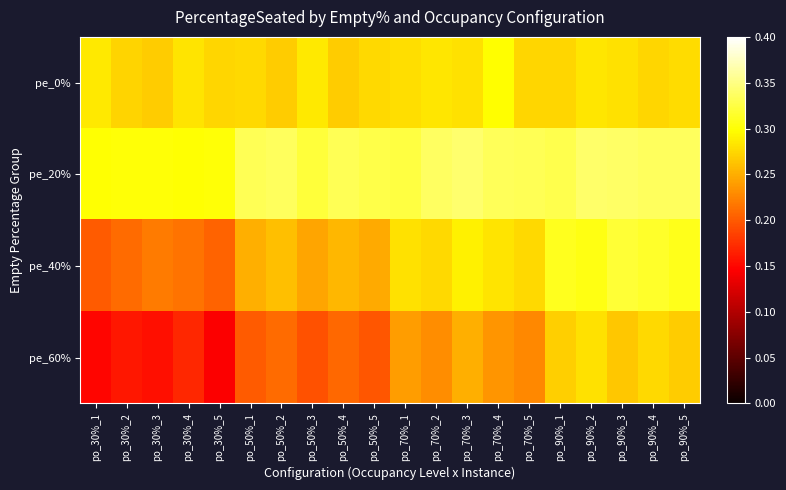

Reading left to right, transcribe all the data shown in this chart.

pe_0%: po_30%_1=0.3	po_30%_2=0.3	po_30%_3=0.3	po_30%_4=0.3	po_30%_5=0.3	po_50%_1=0.3	po_50%_2=0.3	po_50%_3=0.3	po_50%_4=0.3	po_50%_5=0.3	po_70%_1=0.3	po_70%_2=0.3	po_70%_3=0.3	po_70%_4=0.3	po_70%_5=0.3	po_90%_1=0.3	po_90%_2=0.3	po_90%_3=0.3	po_90%_4=0.3	po_90%_5=0.3
pe_20%: po_30%_1=0.3	po_30%_2=0.3	po_30%_3=0.3	po_30%_4=0.3	po_30%_5=0.3	po_50%_1=0.3	po_50%_2=0.3	po_50%_3=0.3	po_50%_4=0.3	po_50%_5=0.3	po_70%_1=0.3	po_70%_2=0.3	po_70%_3=0.3	po_70%_4=0.3	po_70%_5=0.3	po_90%_1=0.3	po_90%_2=0.3	po_90%_3=0.3	po_90%_4=0.3	po_90%_5=0.3
pe_40%: po_30%_1=0.2	po_30%_2=0.2	po_30%_3=0.2	po_30%_4=0.2	po_30%_5=0.2	po_50%_1=0.2	po_50%_2=0.3	po_50%_3=0.2	po_50%_4=0.3	po_50%_5=0.2	po_70%_1=0.3	po_70%_2=0.3	po_70%_3=0.3	po_70%_4=0.3	po_70%_5=0.3	po_90%_1=0.3	po_90%_2=0.3	po_90%_3=0.3	po_90%_4=0.3	po_90%_5=0.3
pe_60%: po_30%_1=0.1	po_30%_2=0.2	po_30%_3=0.2	po_30%_4=0.2	po_30%_5=0.1	po_50%_1=0.2	po_50%_2=0.2	po_50%_3=0.2	po_50%_4=0.2	po_50%_5=0.2	po_70%_1=0.2	po_70%_2=0.2	po_70%_3=0.2	po_70%_4=0.2	po_70%_5=0.2	po_90%_1=0.3	po_90%_2=0.3	po_90%_3=0.3	po_90%_4=0.3	po_90%_5=0.3